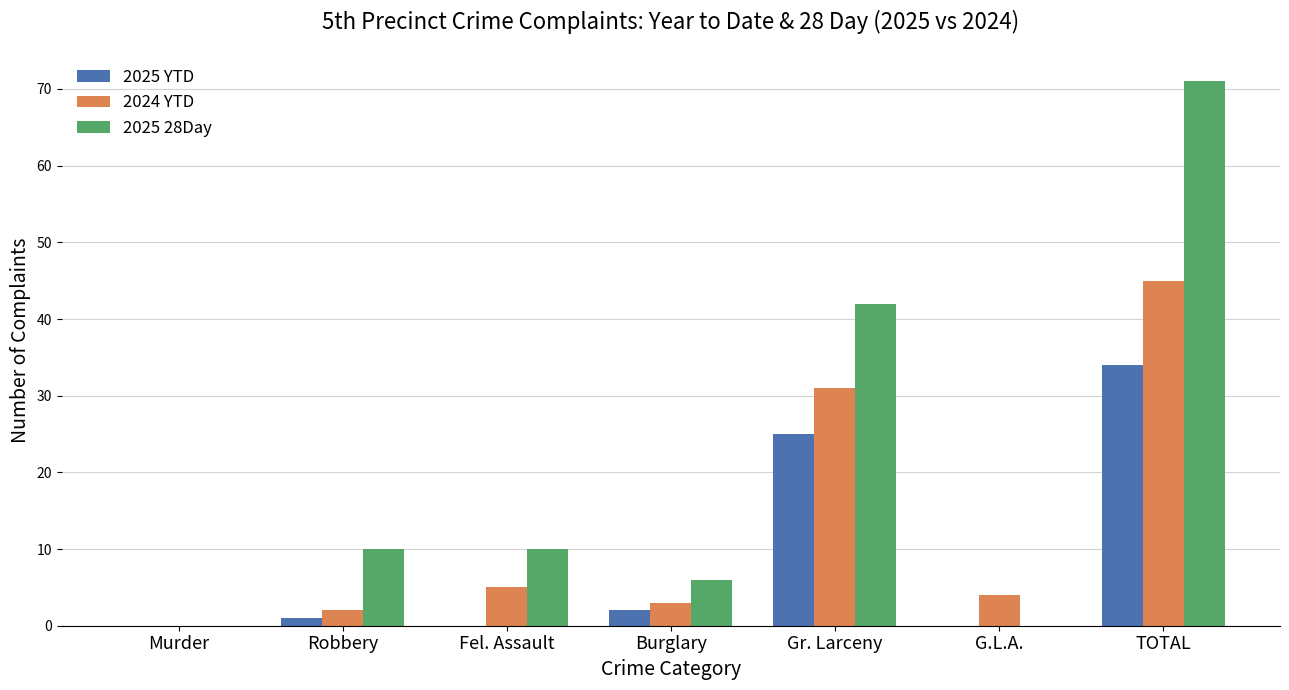

Is the value of 2024 YTD at TOTAL greater than the value of 2025 YTD at G.L.A.?

Yes